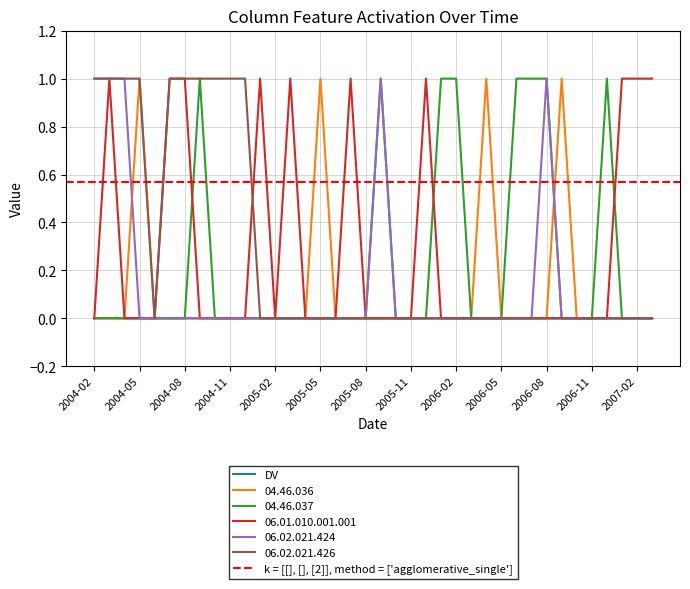

How many values in 06.02.021.426 are above zero?

10